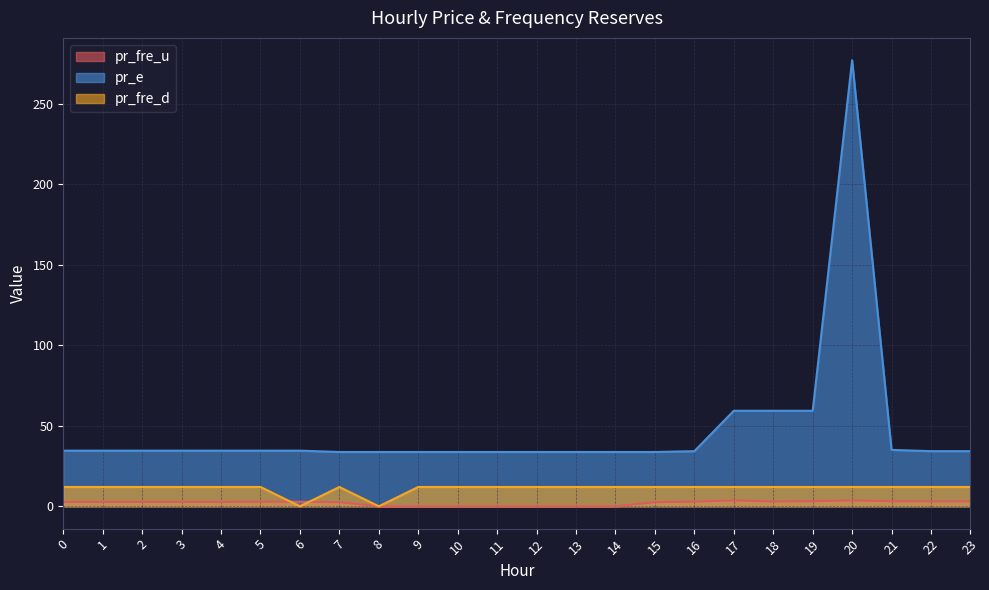

The pr_fre_u series shows 0.0 at 12. True or false?

False